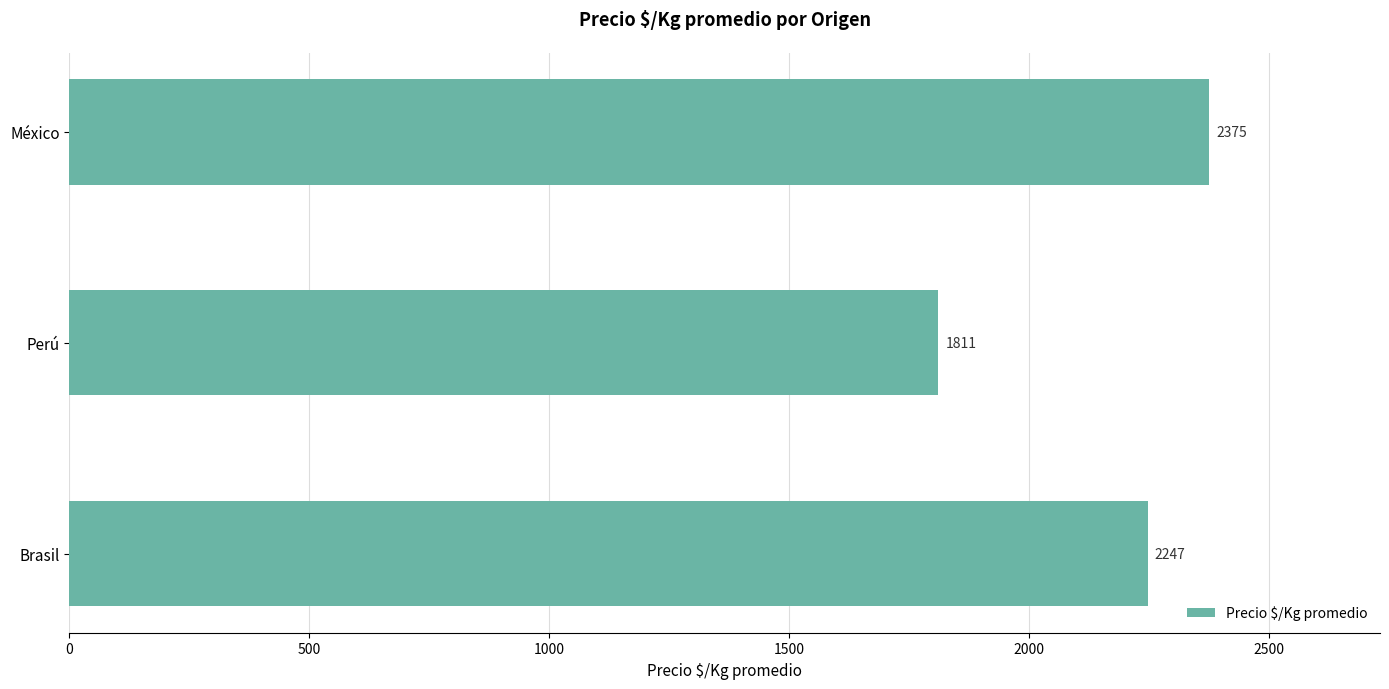

Are the bars grouped side by side (vs. stacked)?

No